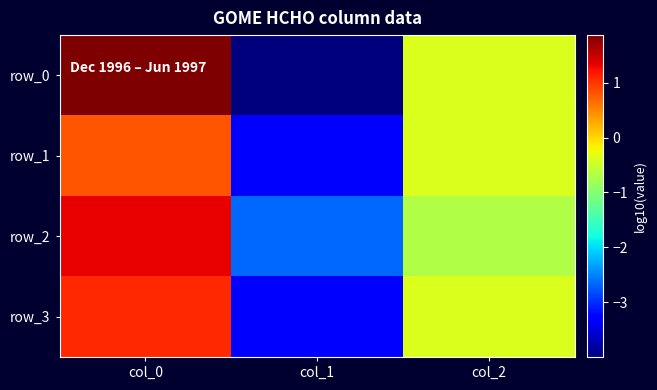

What is the difference between the highest and lowest values at col_1?

1.3